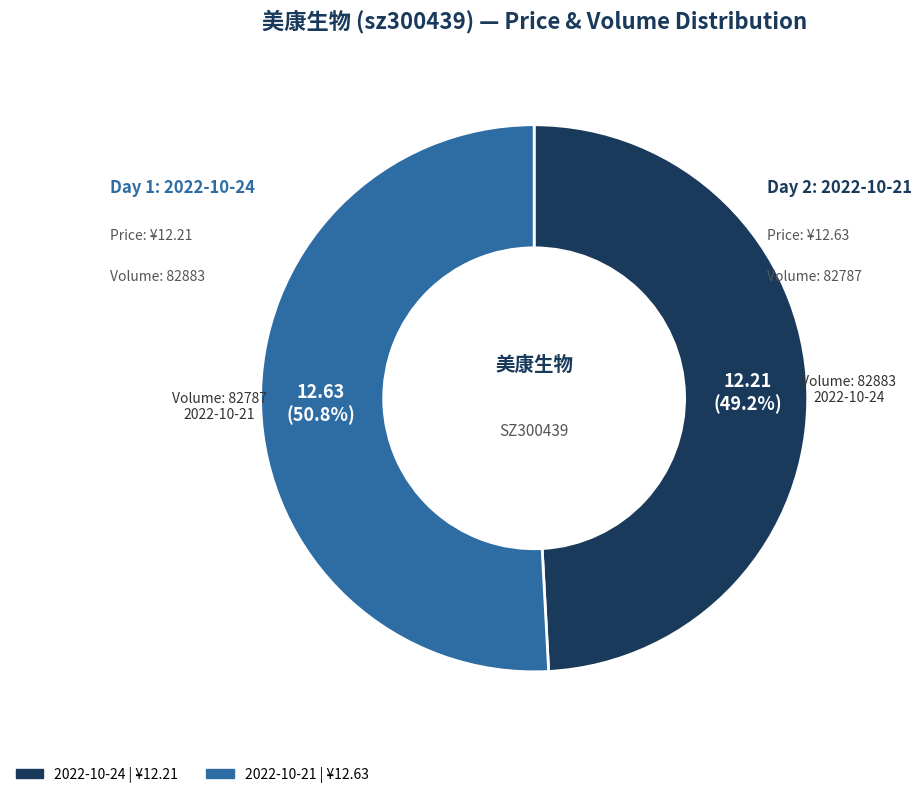

How many slices are in this pie chart?

2